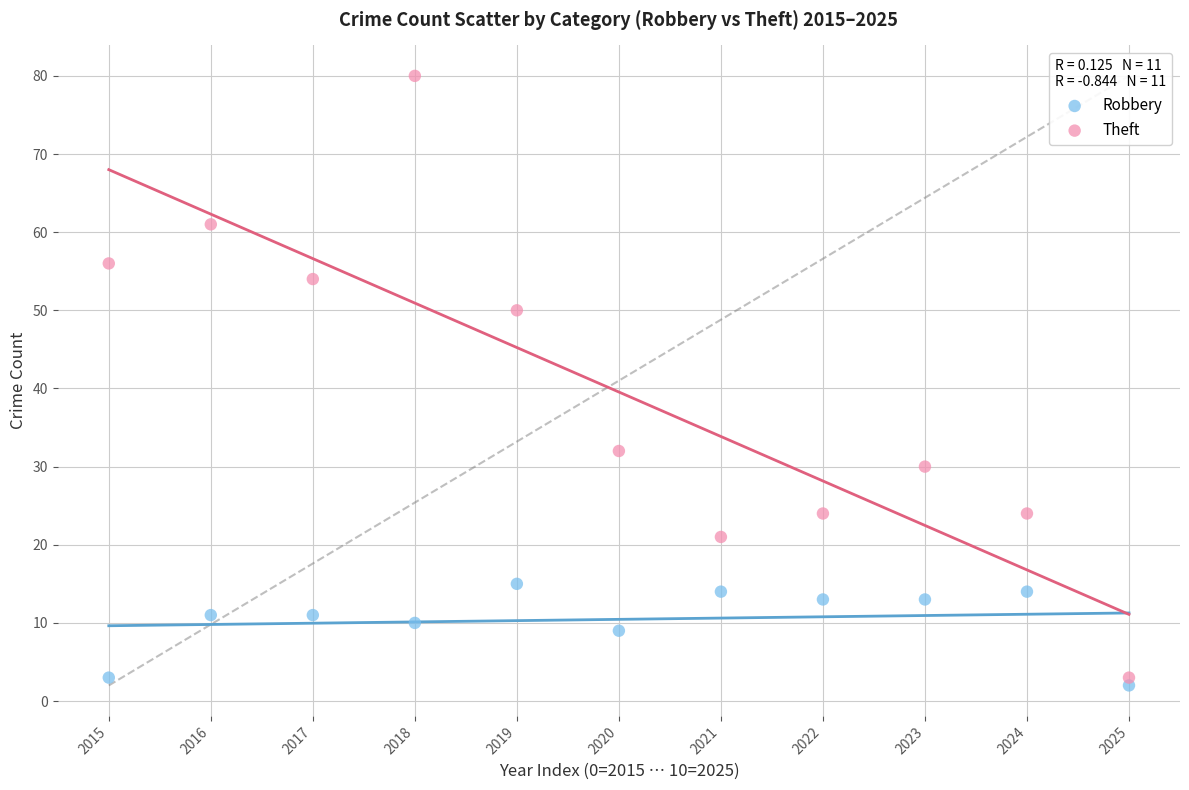

Which series has the largest Y range (max minus min)?

Theft